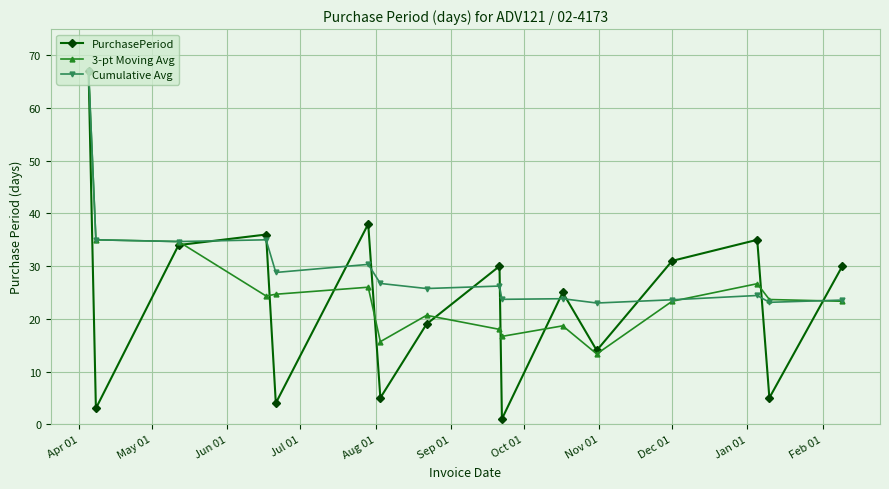

Does the chart display data point markers on the line(s)?

Yes